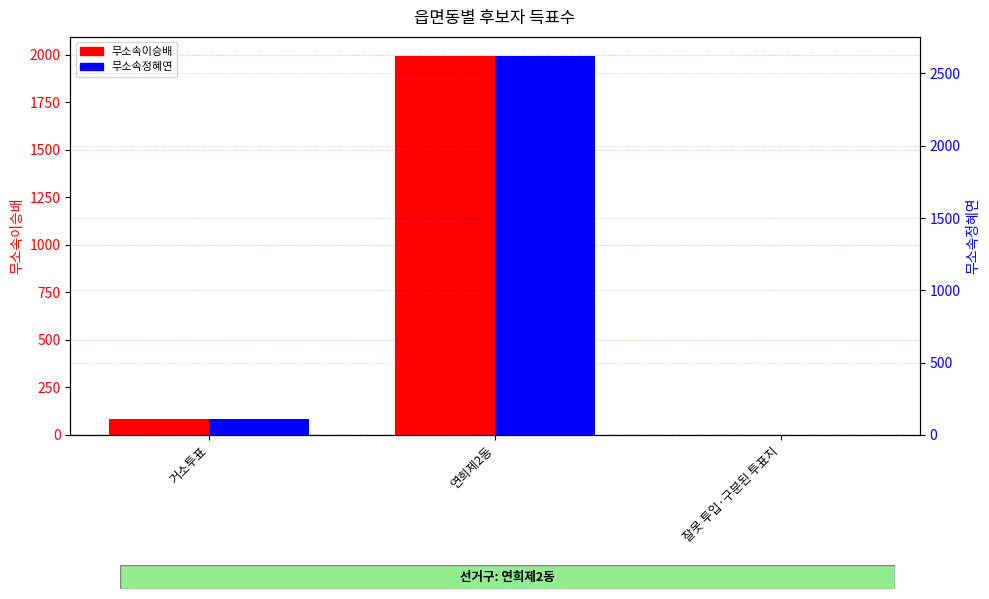

List the series in order of their peak value, highest first.

무소속정혜연, 무소속이승배